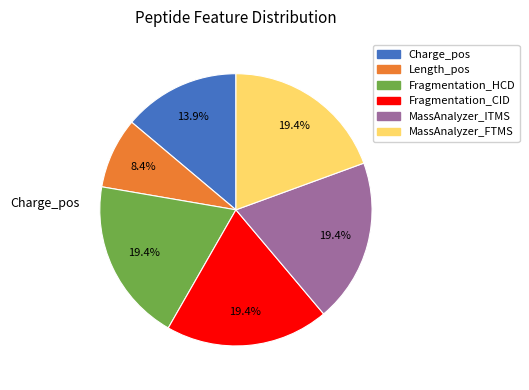

What is the smallest slice in the pie chart?

Length_pos